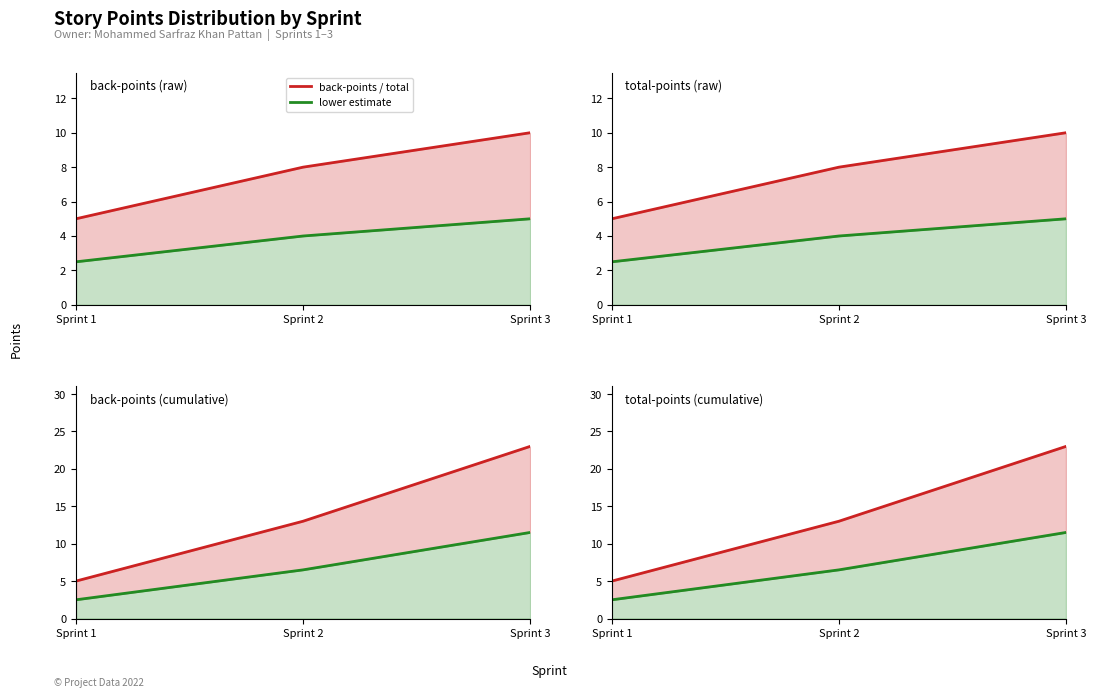

Is it true that back-points / total equals 23.0 at Sprint 3?

True